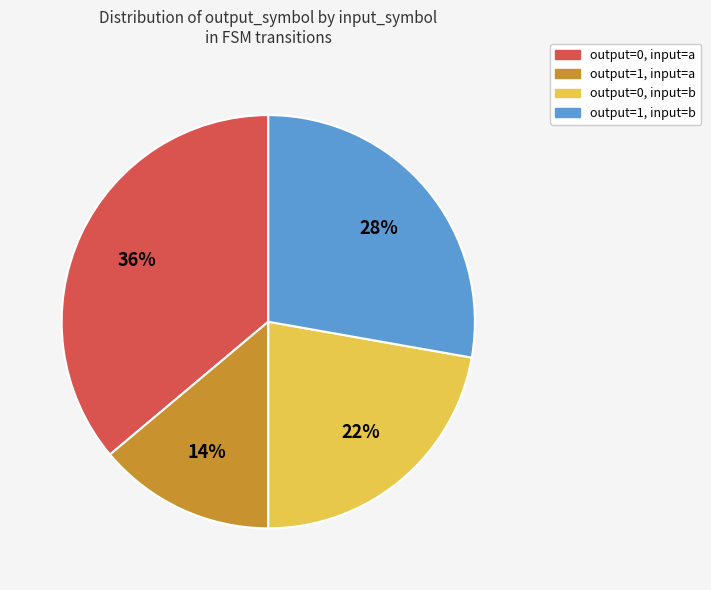

To the nearest percent, what portion does output=0, input=a represent?

36%